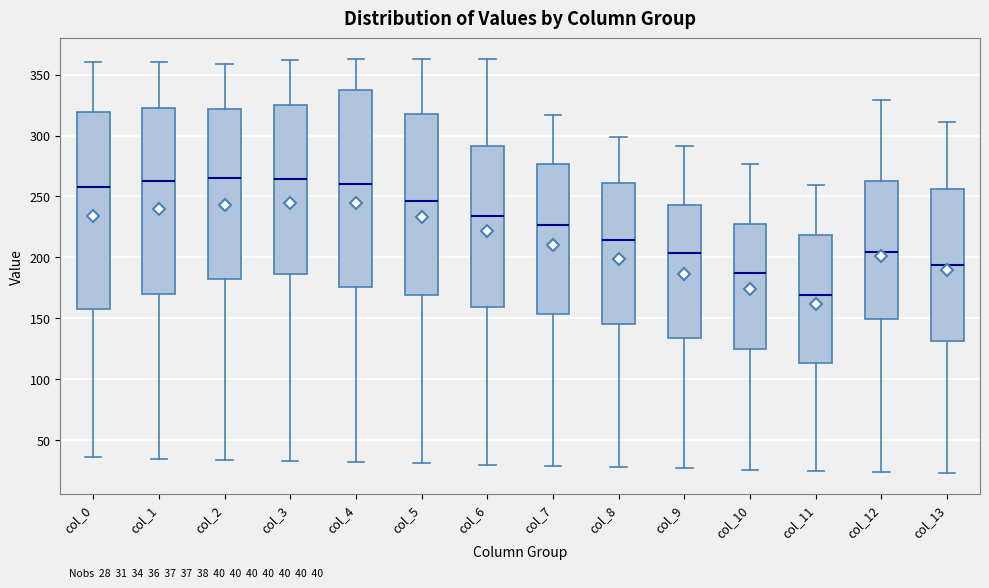

Which box has the lowest median line?

col_11